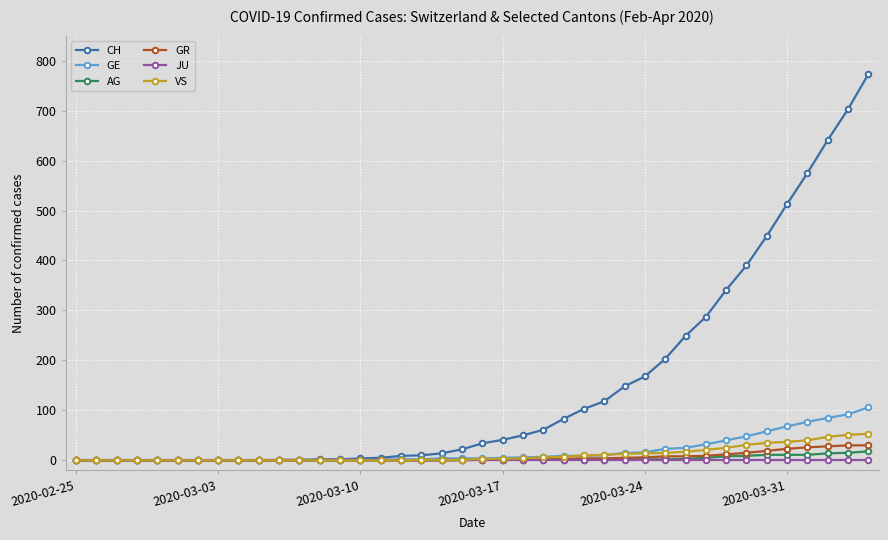

What are all the series names shown in the legend?

CH, GE, AG, GR, JU, VS